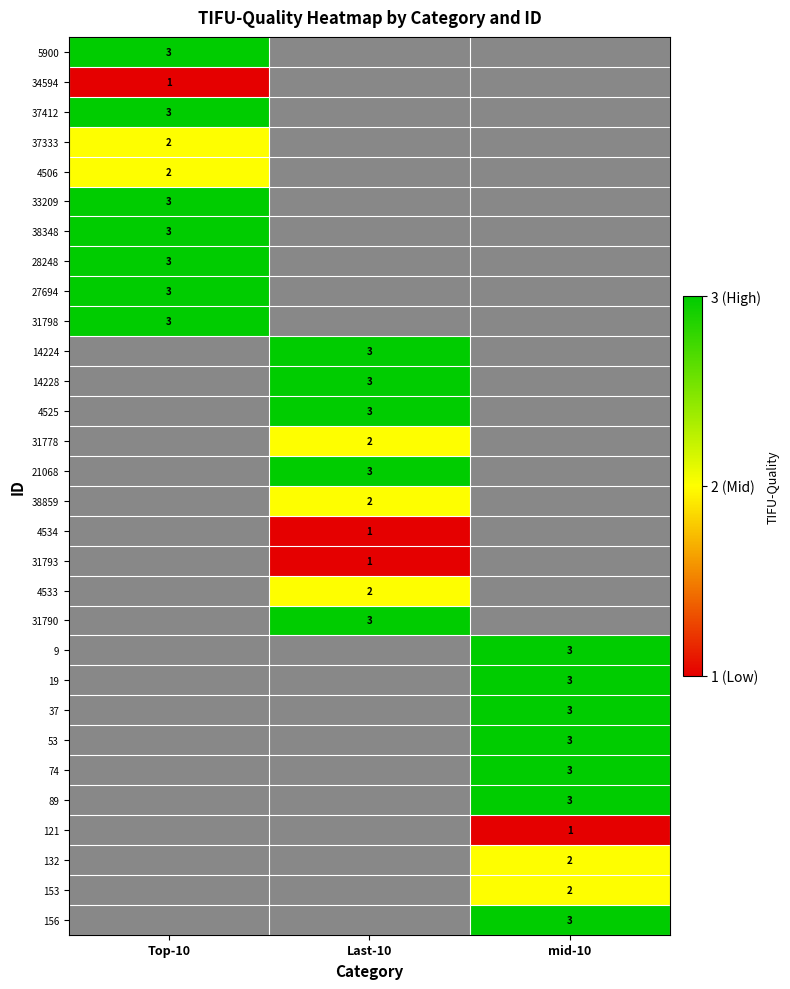

The 37412 series shows 3 at Top-10. True or false?

True